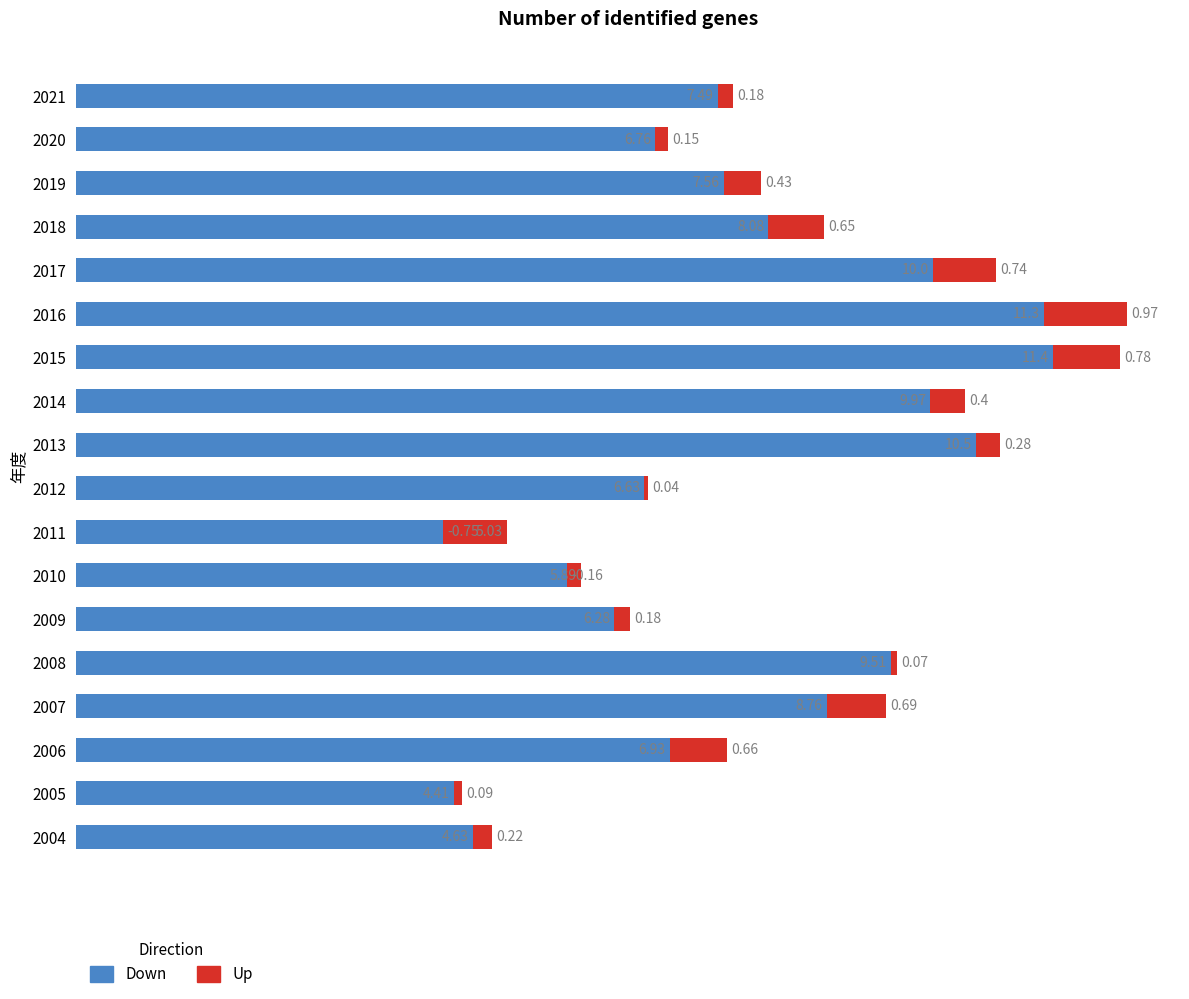

What are all the series names shown in the legend?

Down, Up